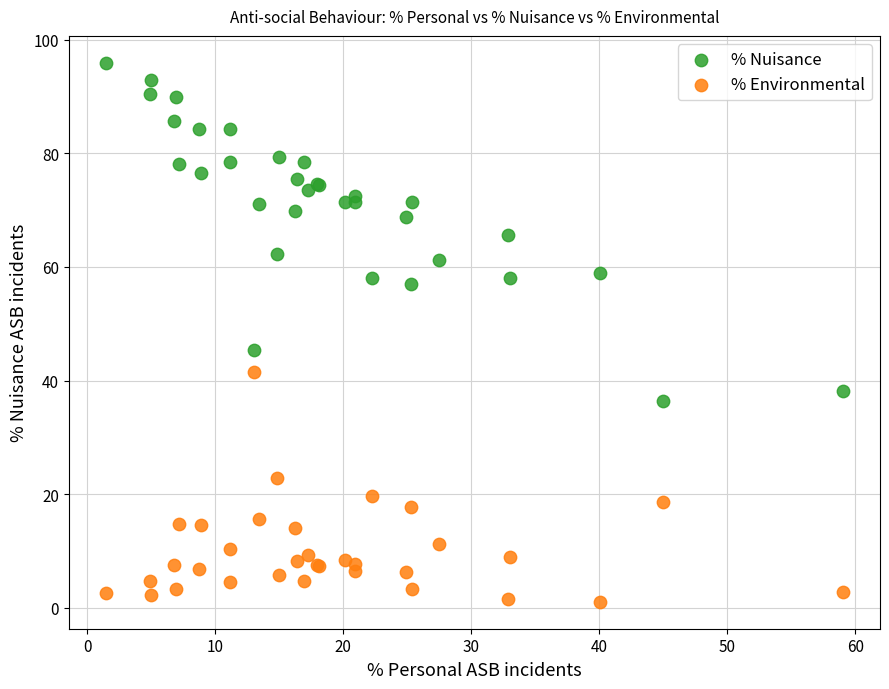

Which series has the largest Y range (max minus min)?

% Nuisance